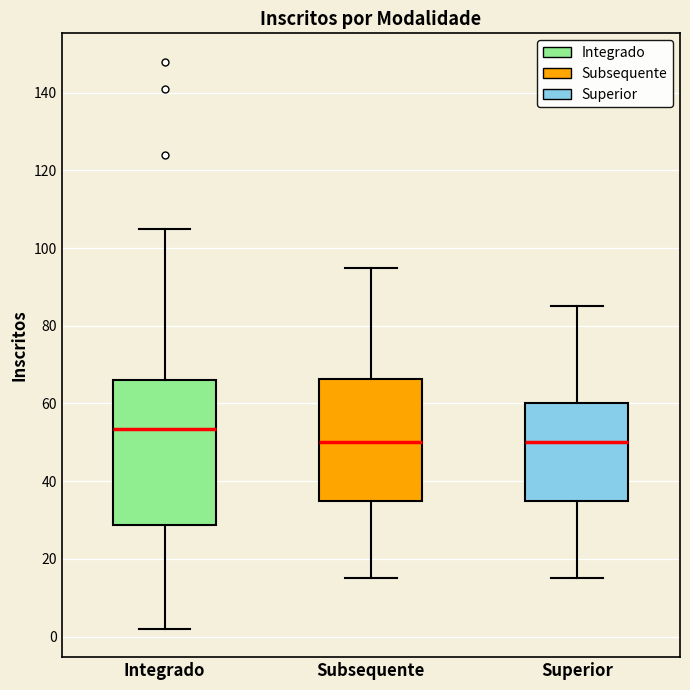

Which box is the tallest, from its lower edge to its upper edge?

Integrado